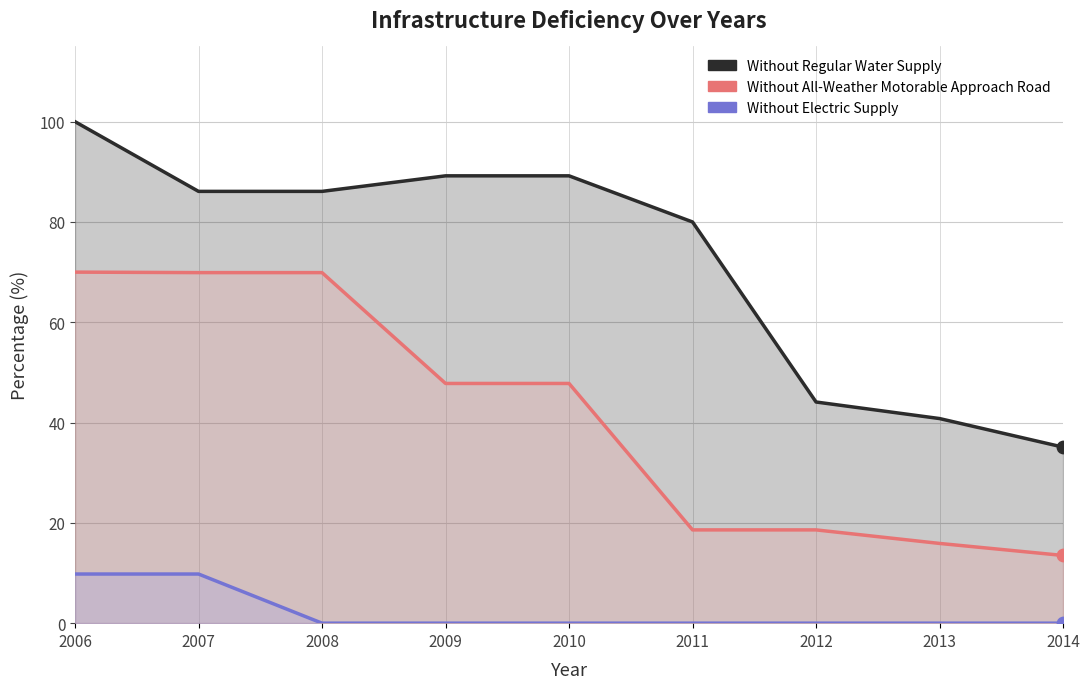

Which series reaches the minimum Y coordinate?

Without Electric Supply